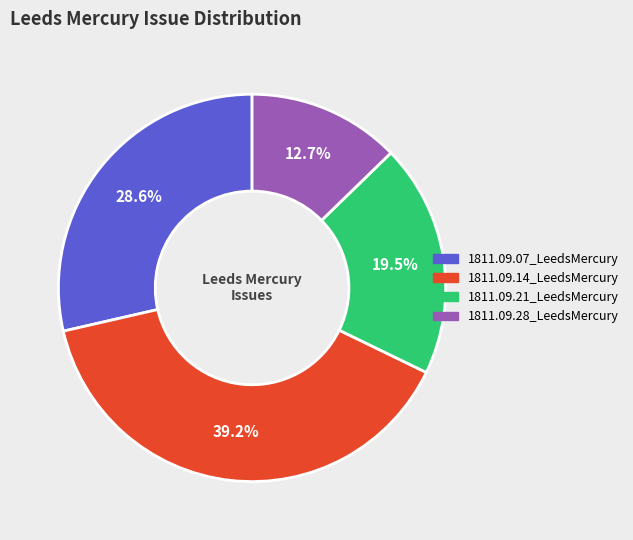

Which category has the biggest portion of the pie?

1811.09.14_LeedsMercury